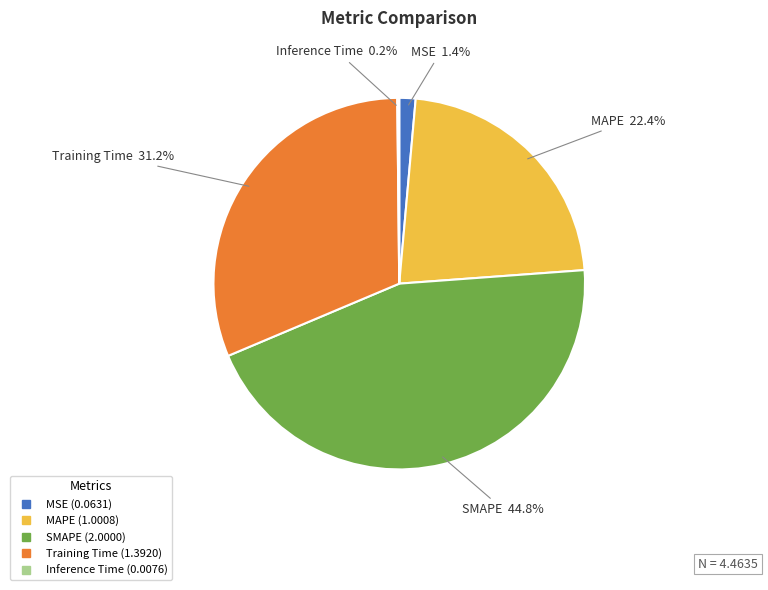

Does any single category account for the majority?

No